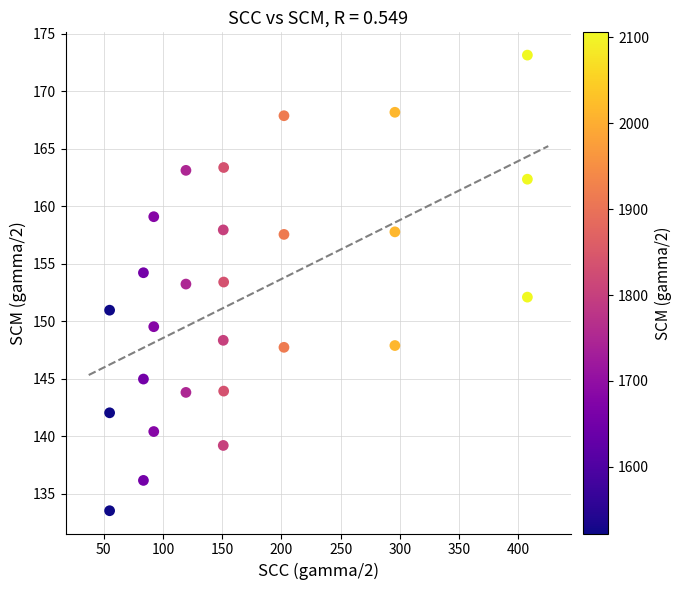

What is the range of X values (max minus min)?

352.7